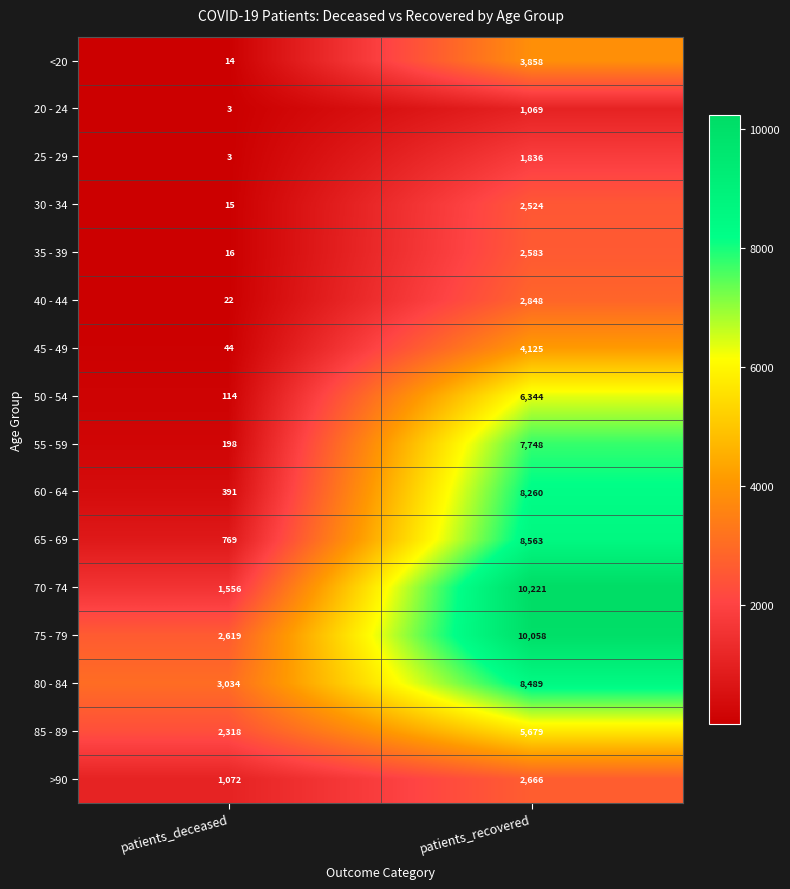

What is the sum of all 60 - 64 values?

8651